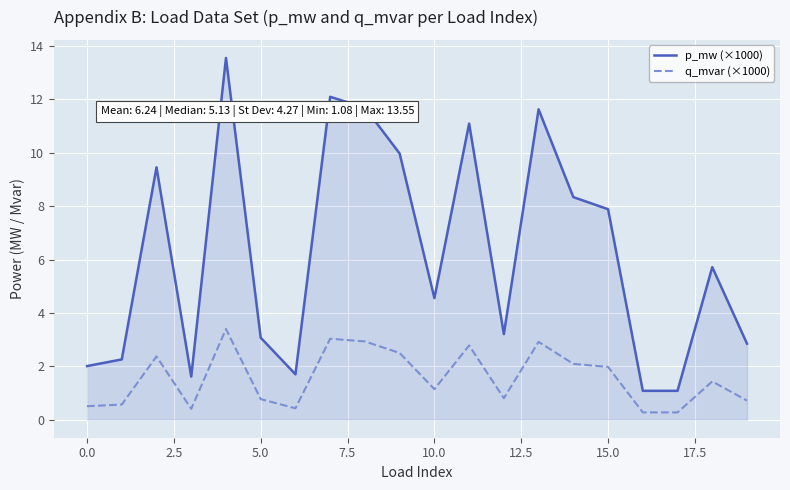

Which series has the largest total across all categories?

p_mw (×1000)